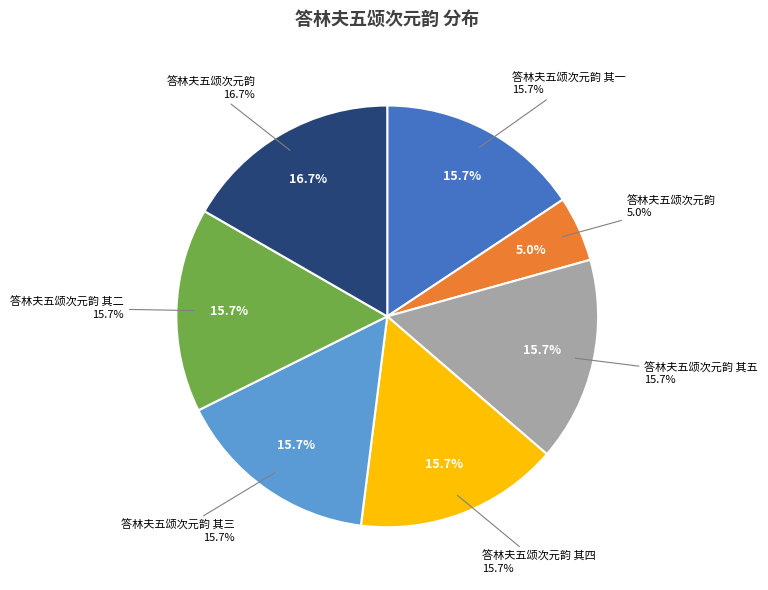

What is the ratio of the value at 答林夫五颂次元韵 其三 to the value at 答林夫五颂次元韵?

0.9